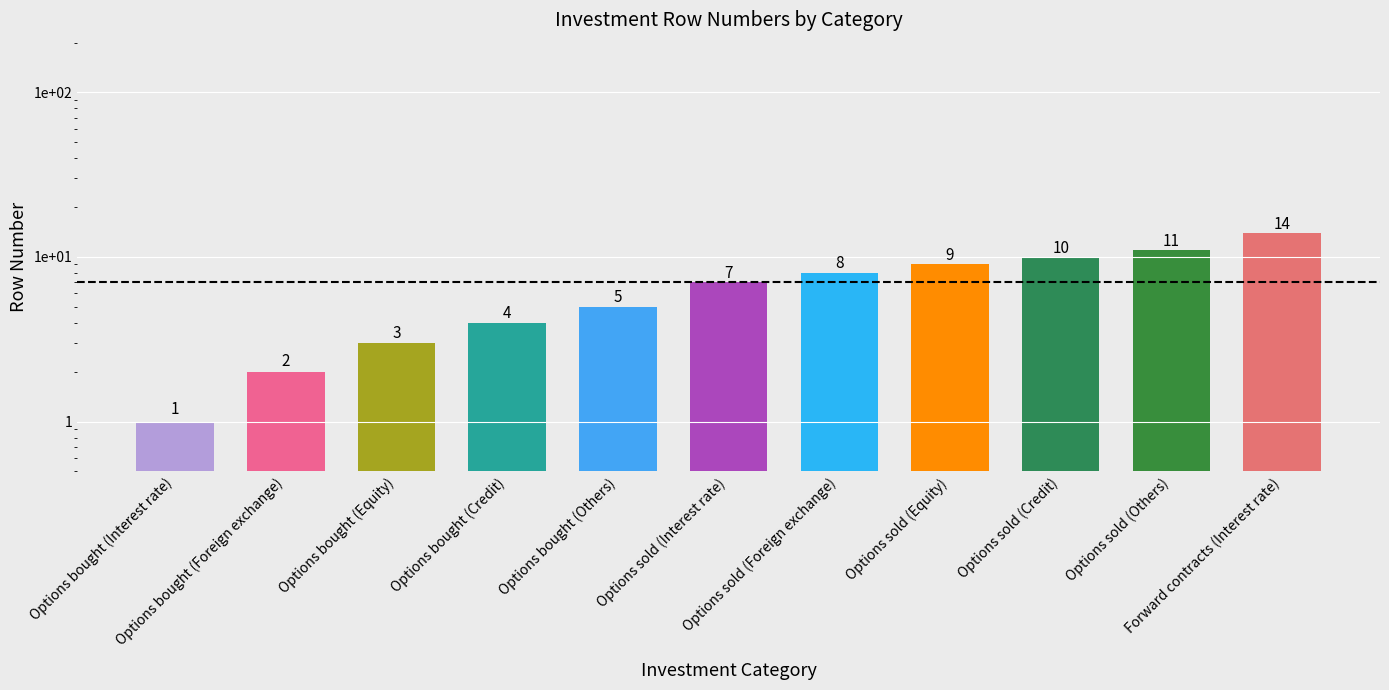

What is the sum of the values at Options sold (Interest rate) and Forward contracts (Interest rate)?

21